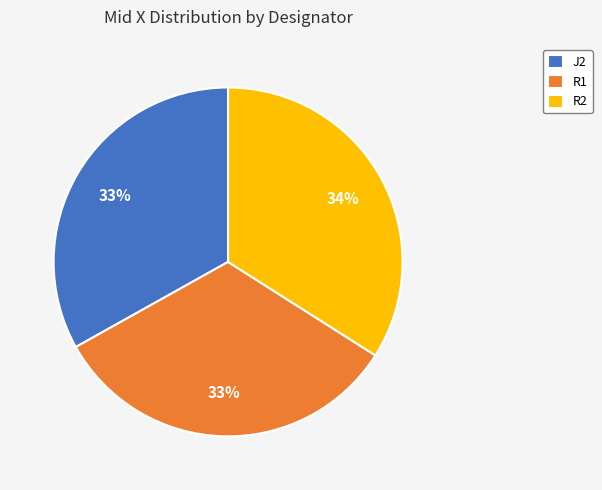

The R2 slice represents 26% of the pie. True or false?

False